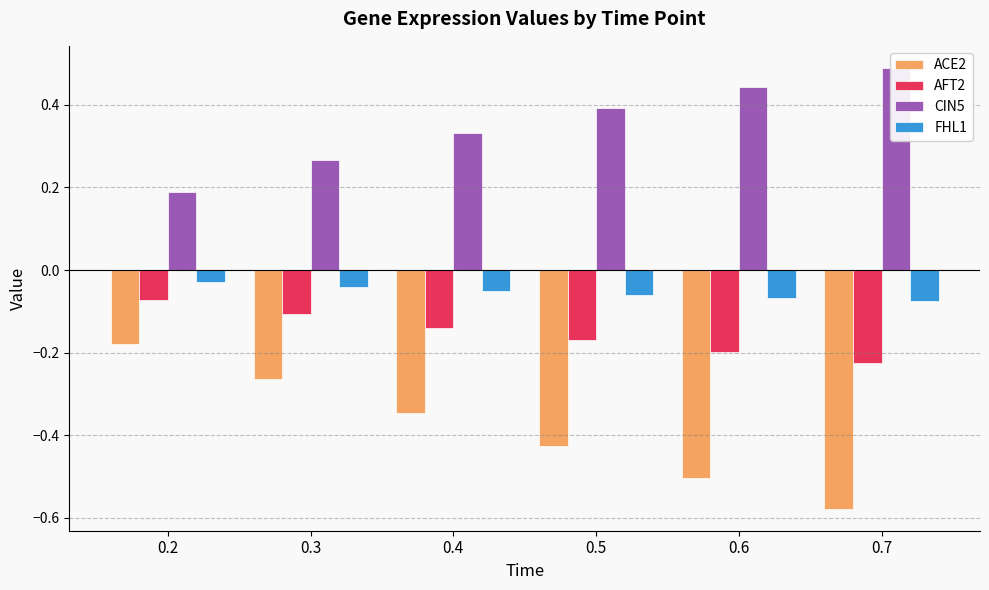

Which series has the widest spread of values?

ACE2